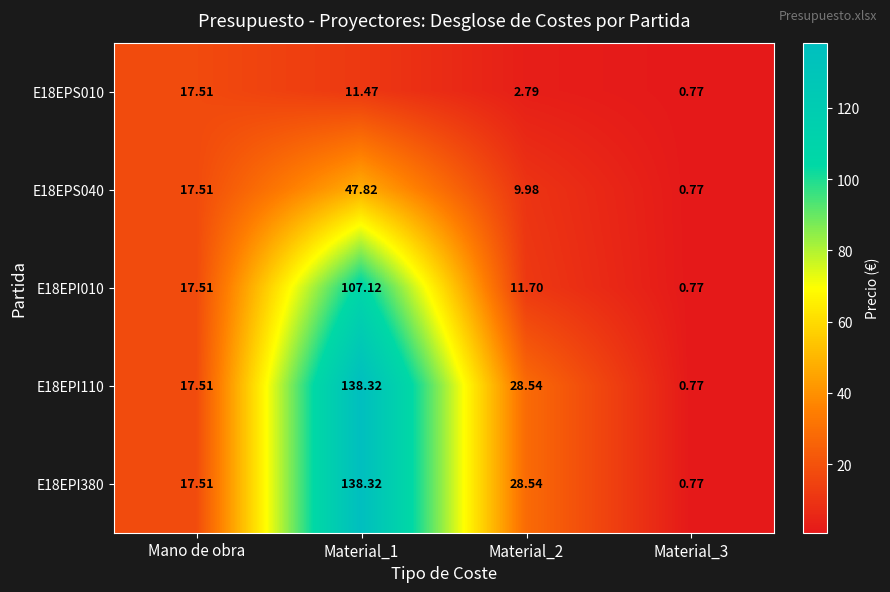

What is the total value across all series at Material_1?

443.1